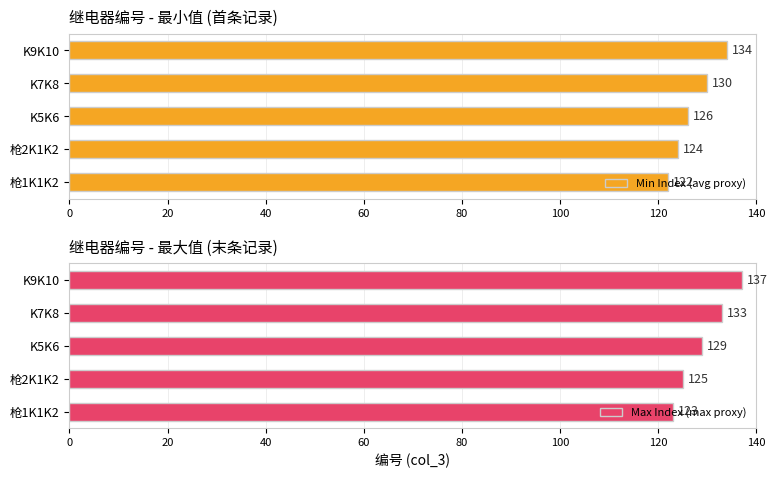

What is the value of the Min Index (avg proxy) bar at the 4th from the left?

130